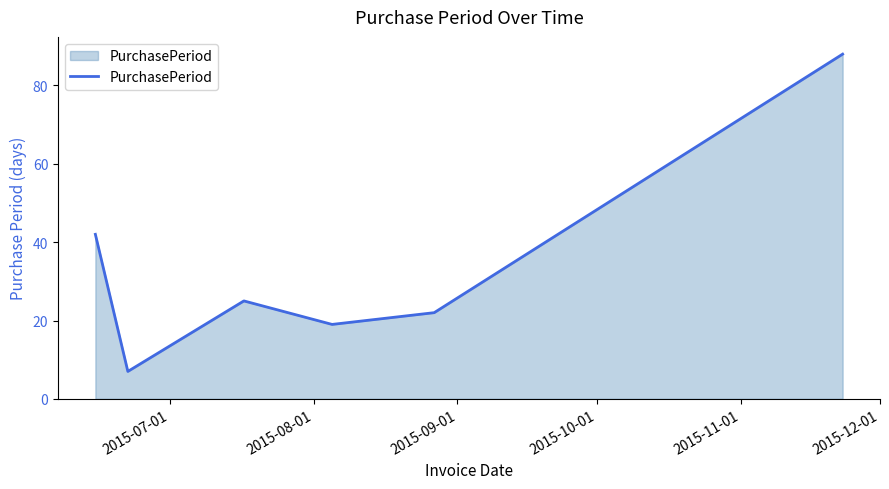

How many distinct data groups are displayed?

1